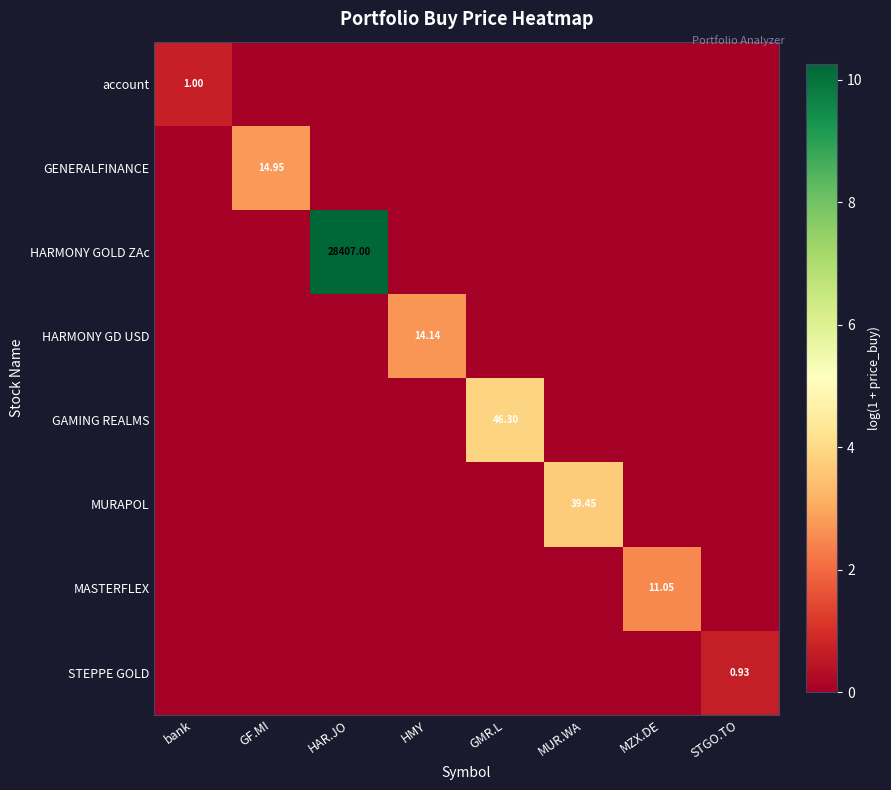

What is the difference between the maximum and minimum values in the STEPPE GOLD series?

0.7